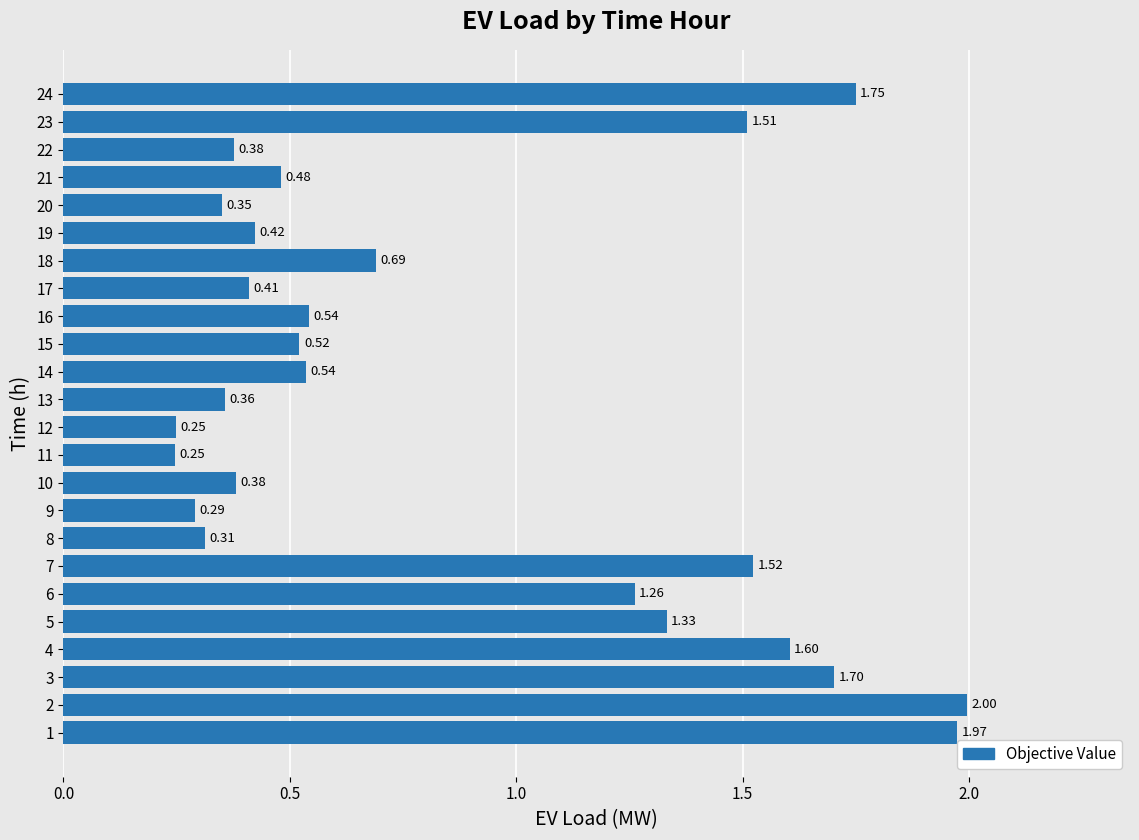

What is the difference between the second highest and minimum values?

1.7